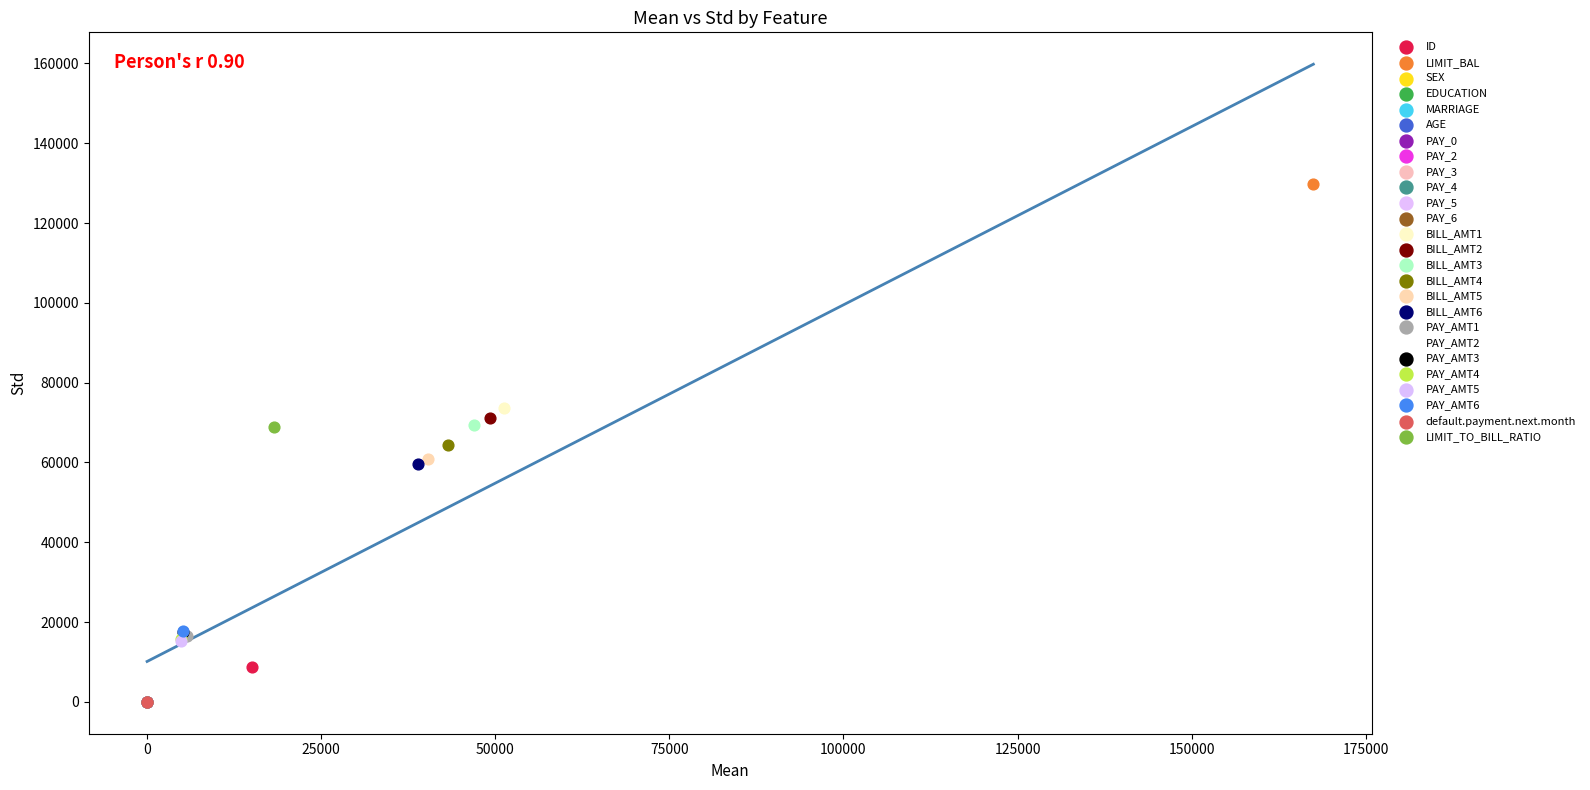

Which series contains the highest Y value?

LIMIT_BAL